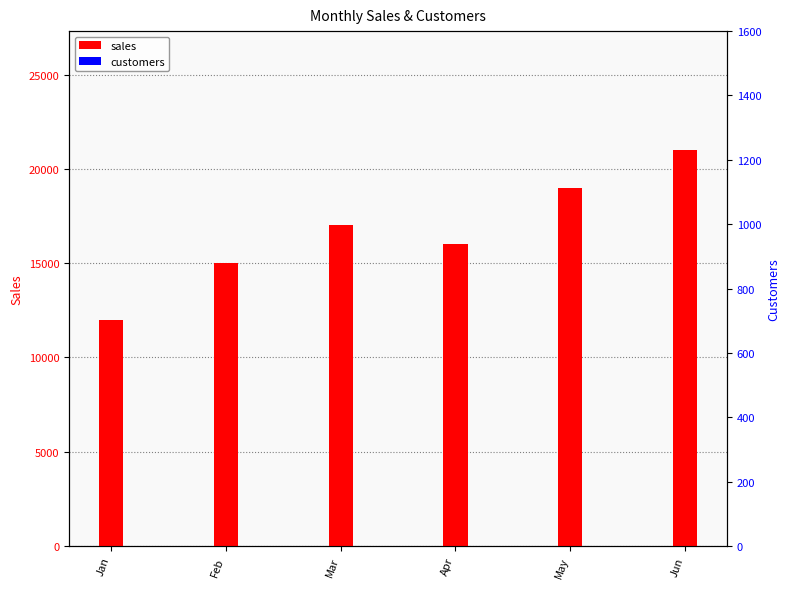

Reading left to right, what are all the values shown in this chart?

sales: 12000	15000	17000	16000	19000	21000
customers: 200	240	260	250	300	320